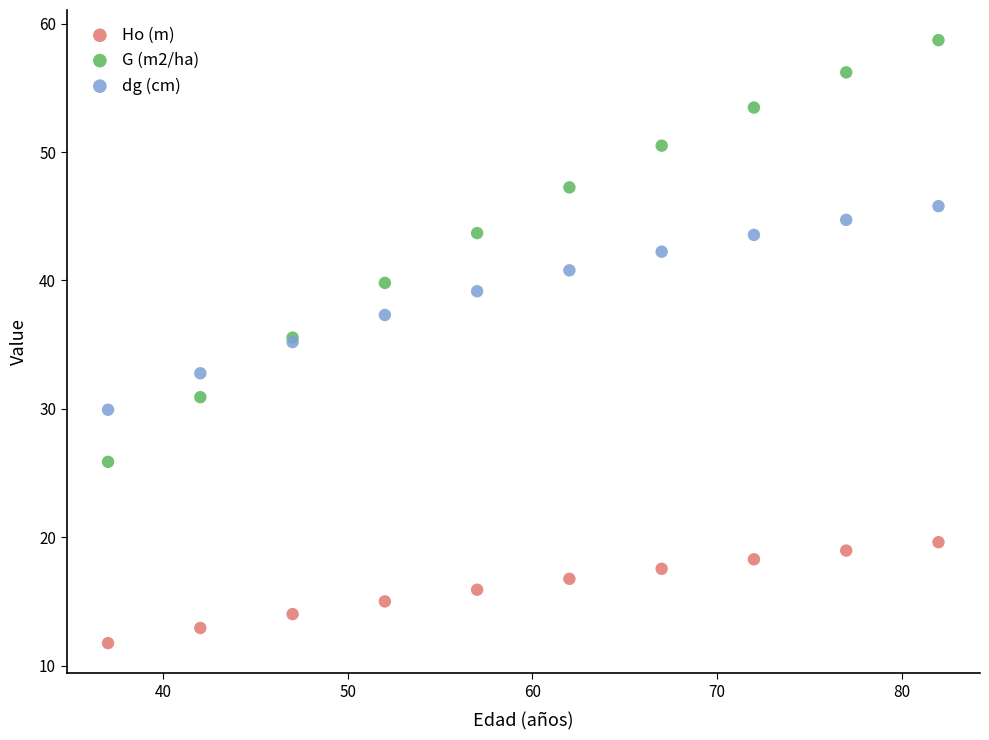

Which series reaches the maximum Y coordinate?

G (m2/ha)